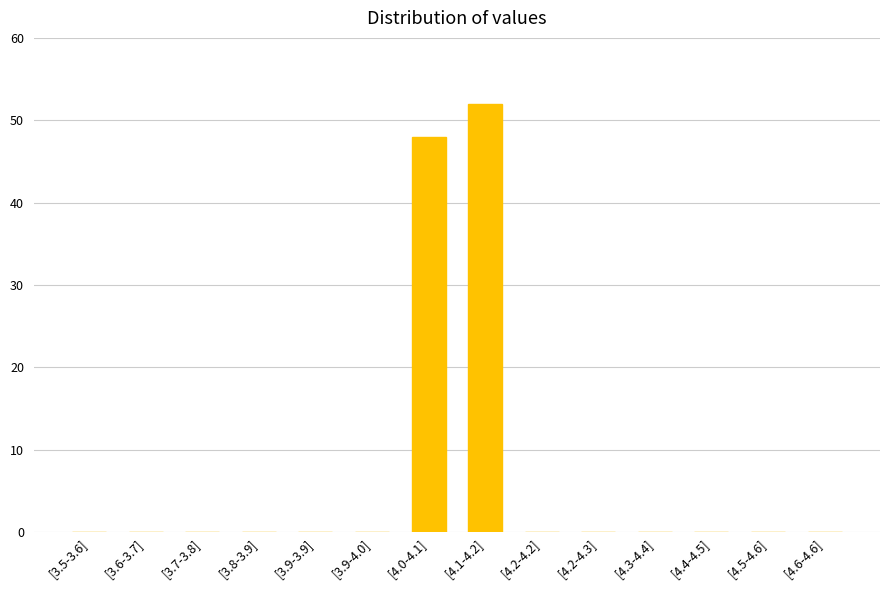

At which label is the value closest to 26?

[4.0-4.1]